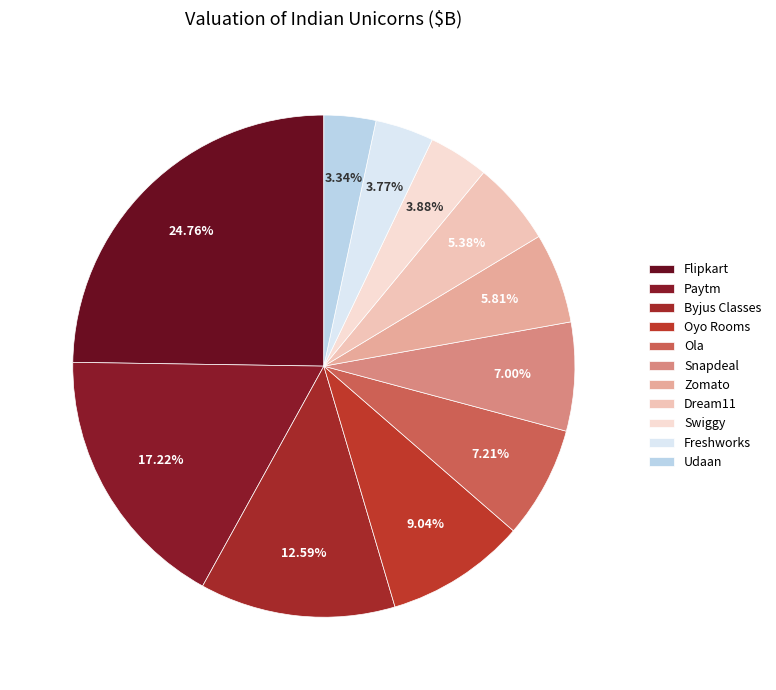

Is there a majority slice in this chart?

No